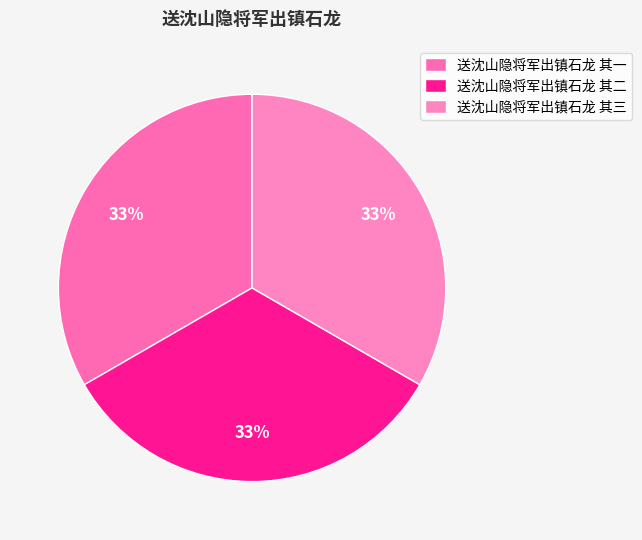

Which slice is the largest?

送沈山隐将军出镇石龙 其三